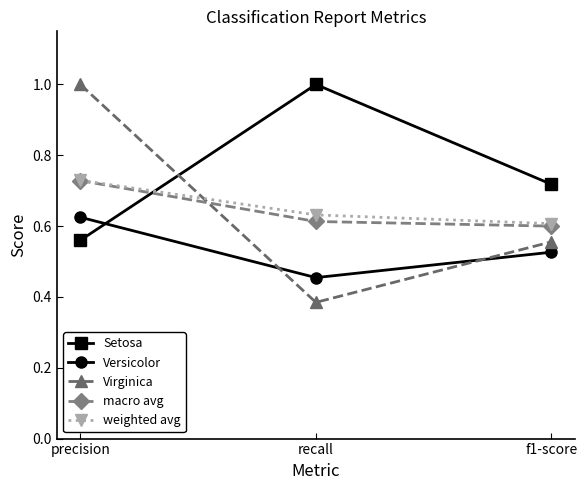

Where is Versicolor nearest to the value 0?

recall